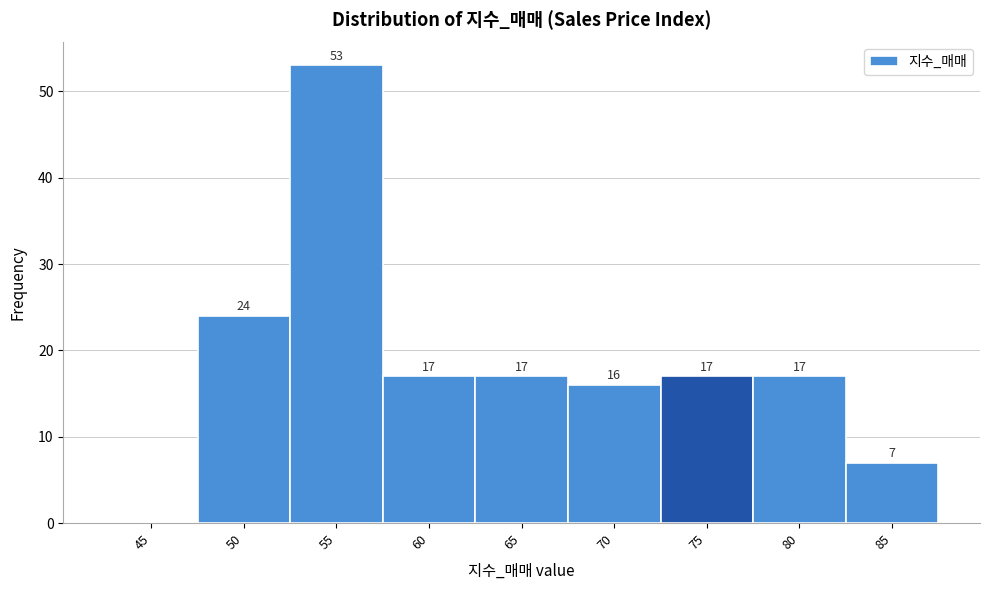

Reading right to left, extract all data points from this chart.

85=7	80=17	75=17	70=16	65=17	60=17	55=53	50=24	45=0